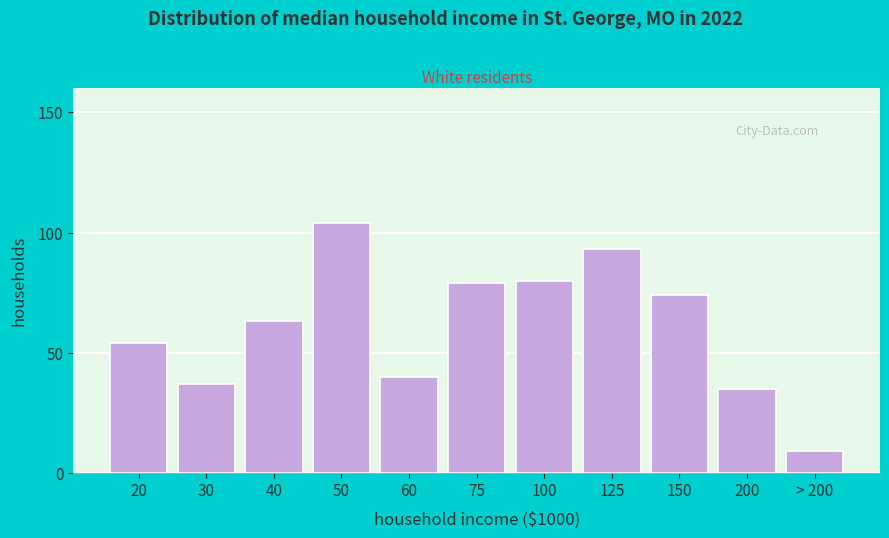

Reading left to right, extract all data points from this chart.

20=54	30=37	40=63	50=104	60=40	75=79	100=80	125=93	150=74	200=35	> 200=9